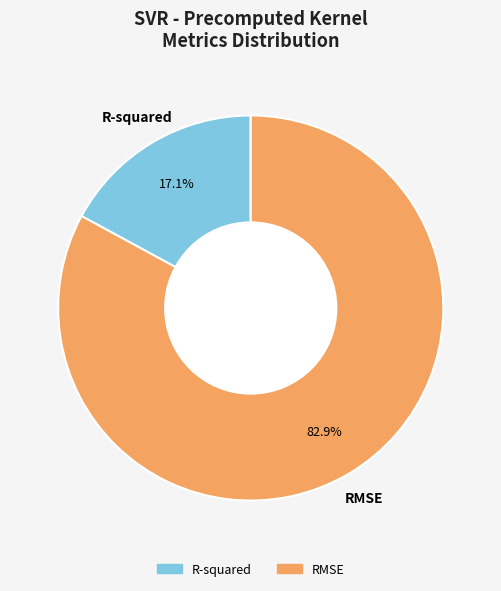

How many slices are in this pie chart?

2